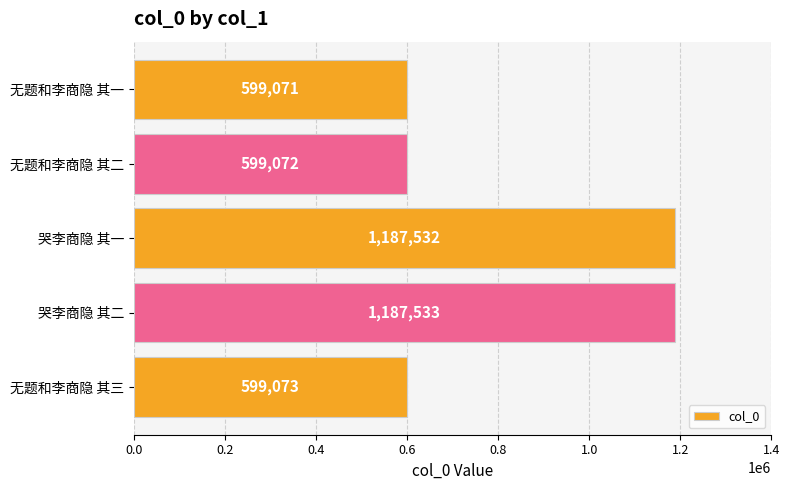

What is the sum of all values?

4172281